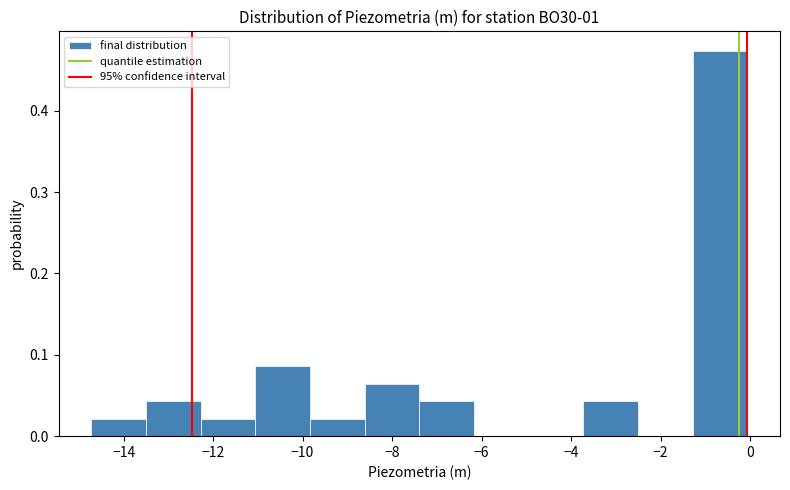

Reading left to right, list every bar in this chart as the range it spans on the x-axis followed by its height. Neither the bar edges nor the heights are printed on the chart, so give them approximately, as read against the axes.

-14.8 to -13.4: 0.02
-13.4 to -12.2: 0.04
-12.2 to -11.0: 0.02
-11.0 to -9.8: 0.09
-9.8 to -8.6: 0.02
-8.6 to -7.4: 0.06
-7.4 to -6.2: 0.04
-6.2 to -5.0: 0
-5.0 to -3.8: 0
-3.8 to -2.6: 0.04
-2.6 to -1.2: 0
-1.2 to 0.0: 0.47